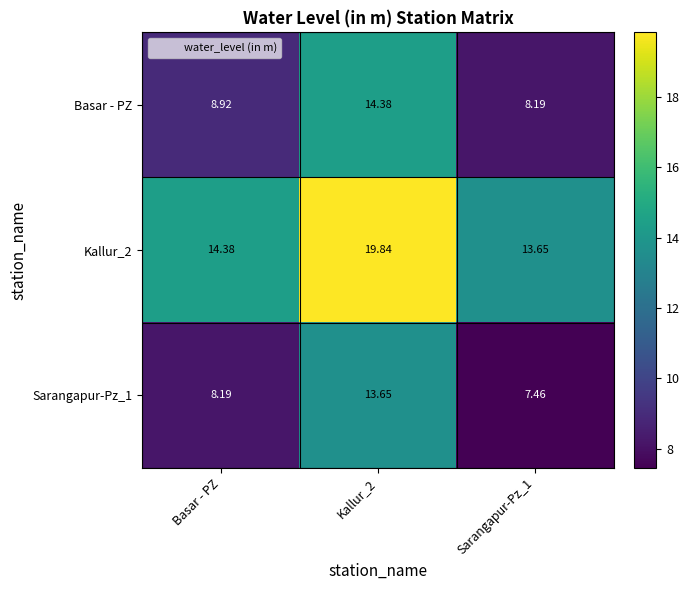

What is the total value across all series at Kallur_2?

47.9